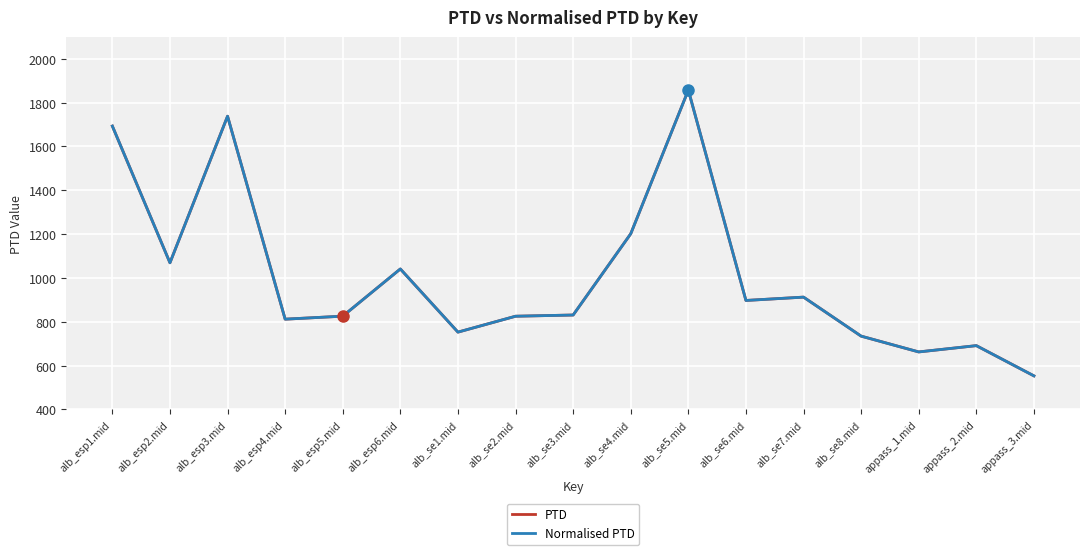

List the labels in order of Normalised PTD value, smallest first.

appass_3.mid, appass_1.mid, appass_2.mid, alb_se8.mid, alb_se1.mid, alb_esp4.mid, alb_se2.mid, alb_esp5.mid, alb_se3.mid, alb_se6.mid, alb_se7.mid, alb_esp6.mid, alb_esp2.mid, alb_se4.mid, alb_esp1.mid, alb_esp3.mid, alb_se5.mid